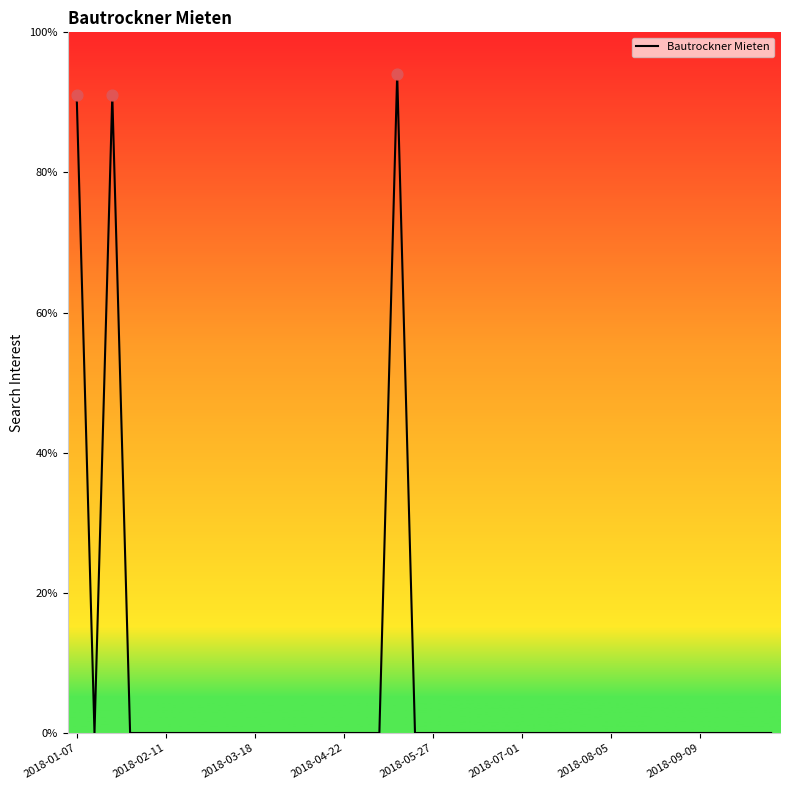

What is the greatest value displayed?

94